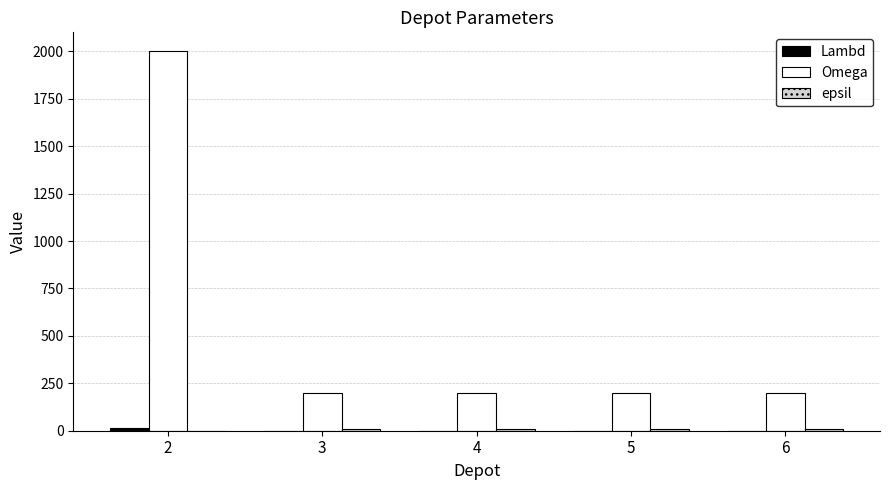

How many series are shown in this chart?

3